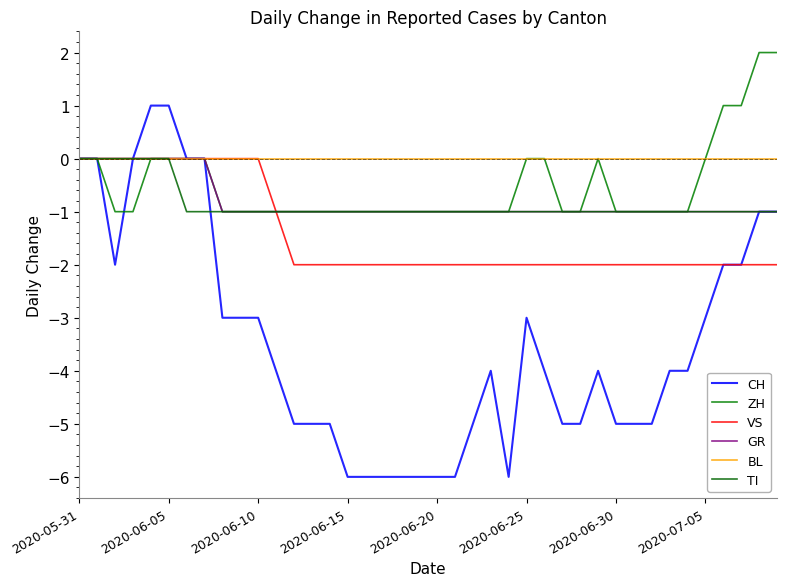

Count the number of data series in this chart.

6